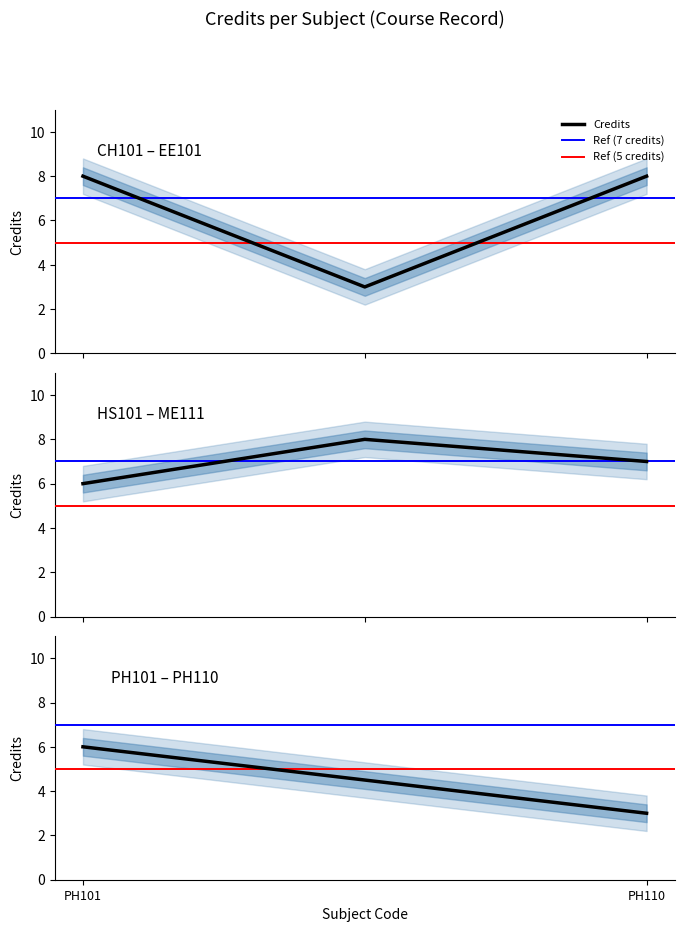

Which category has the highest value in the Ref (7 credits) series?

PH101